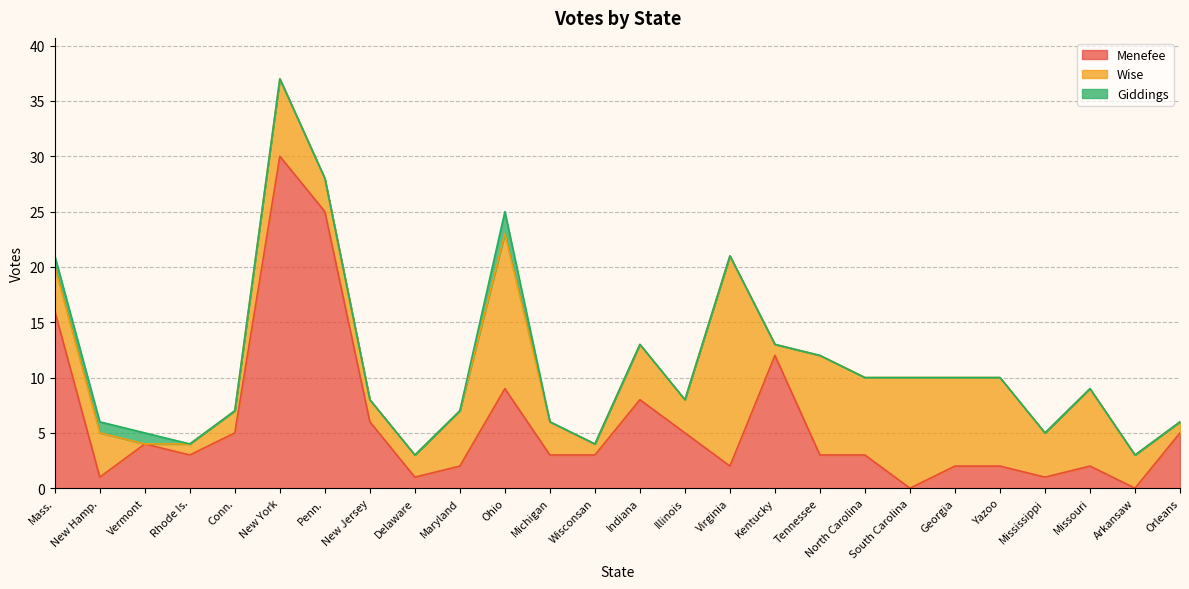

Which series has the largest total across all categories?

Menefee